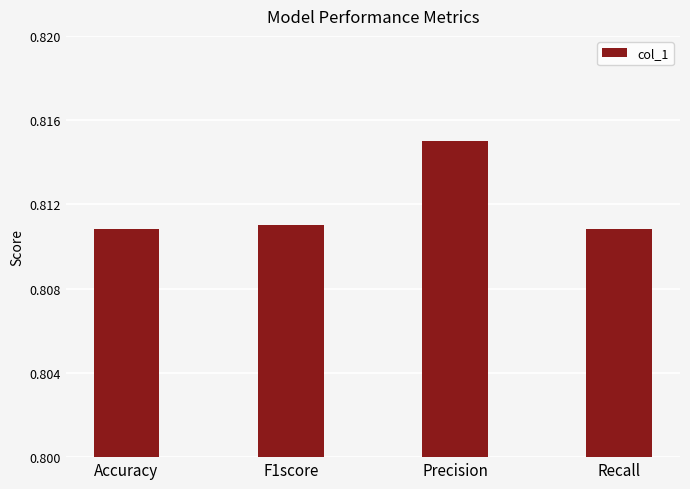

What is the sum of the values at F1score and Accuracy?

1.6